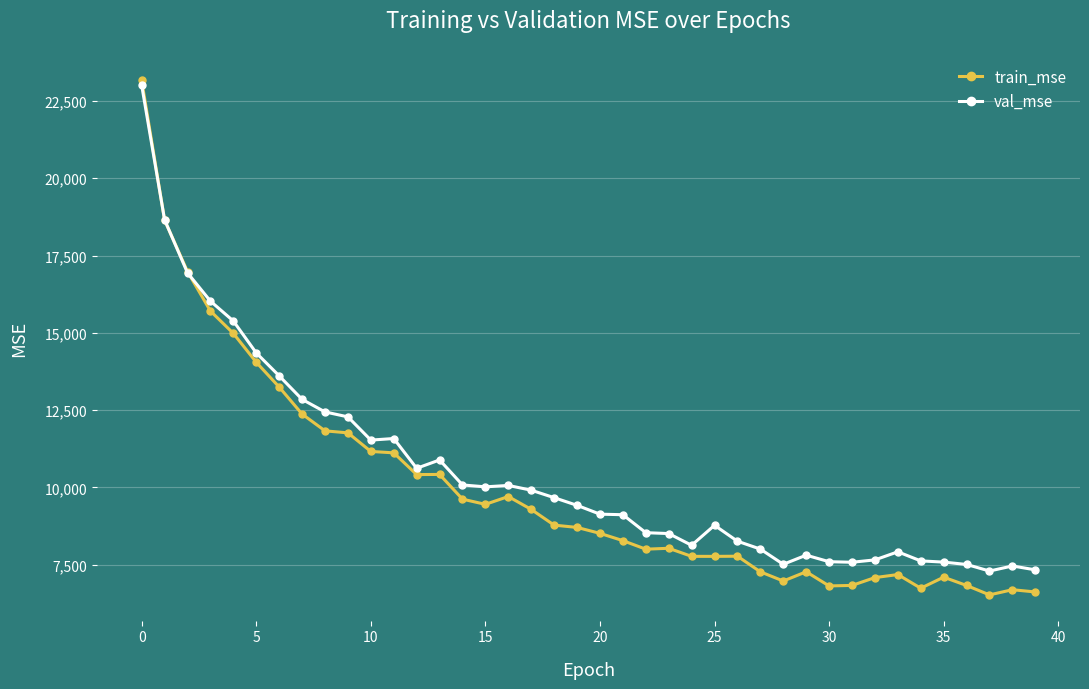

What is the value of the val_mse point at the 20th from the left?

9422.9